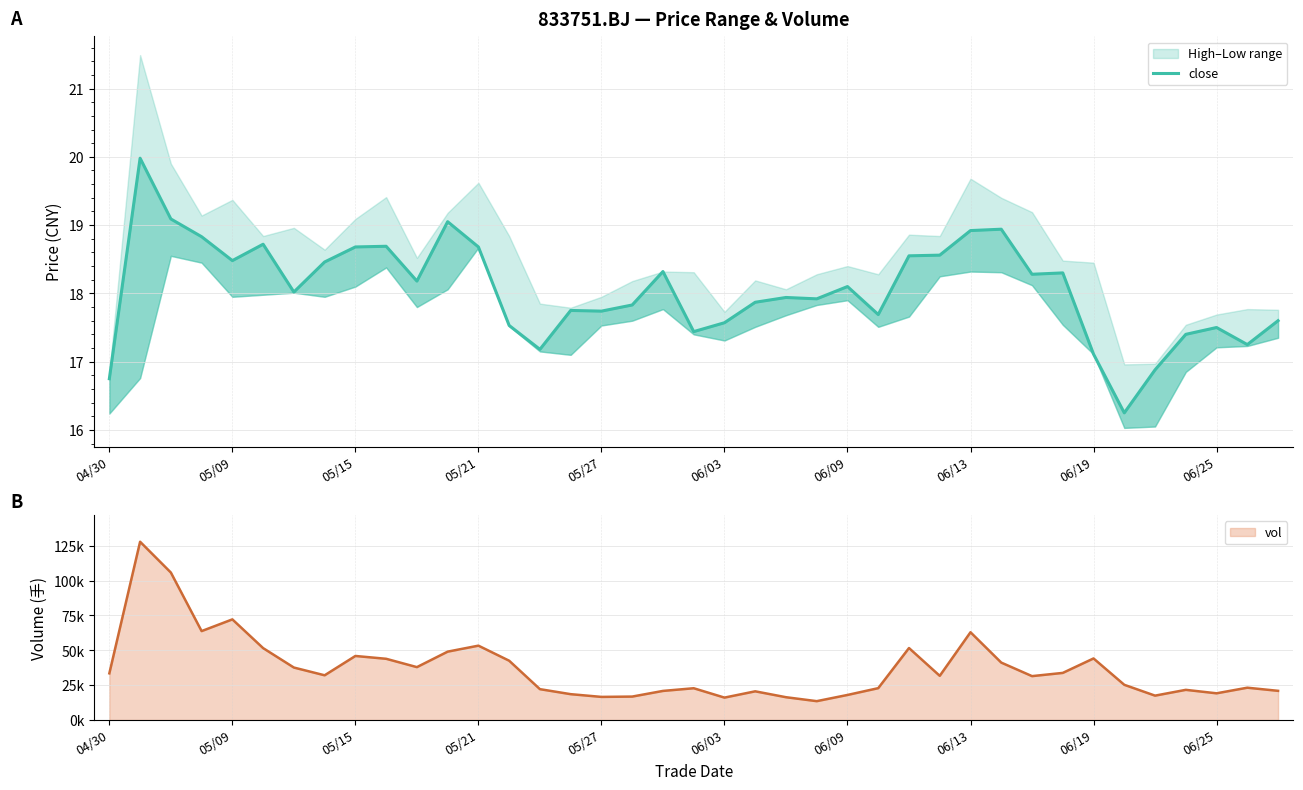

What position from the left is 05/15?

9